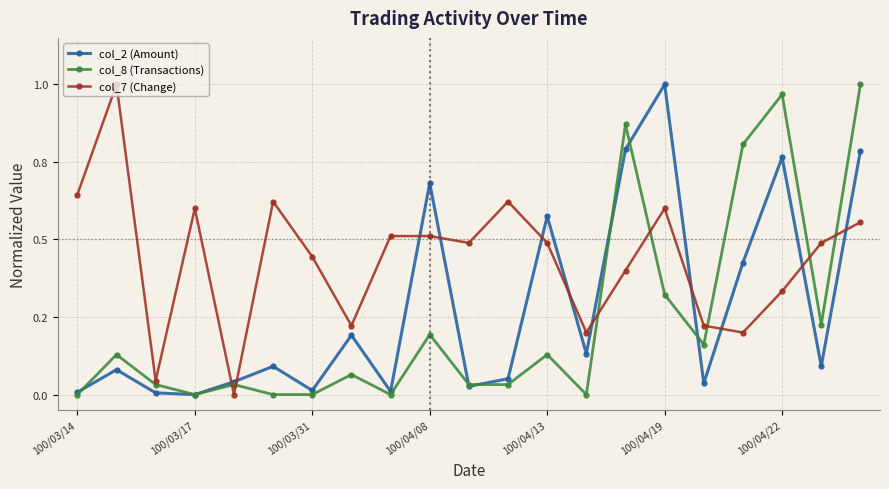

Does the chart have visible grid lines?

Yes